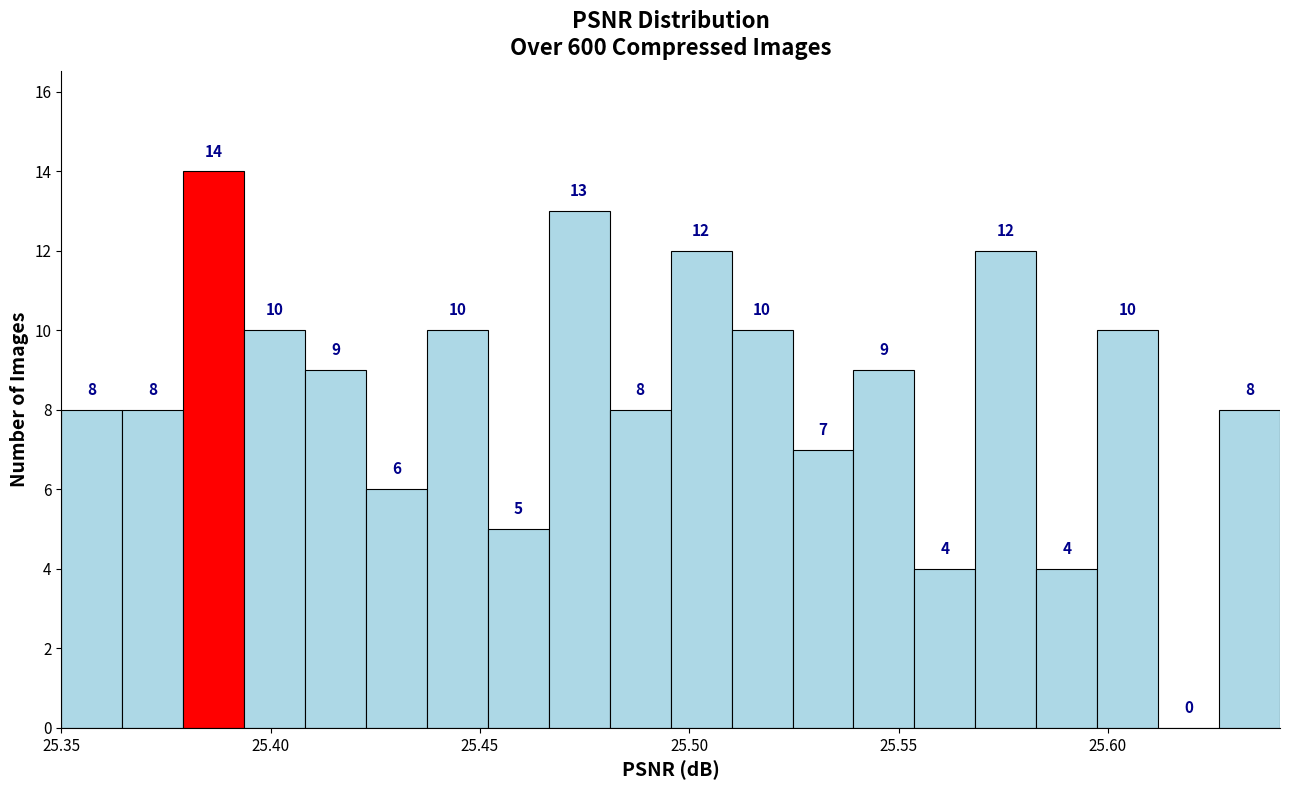

Read against the x-axis, roughly where is the centre of the tallest bar?

25.385